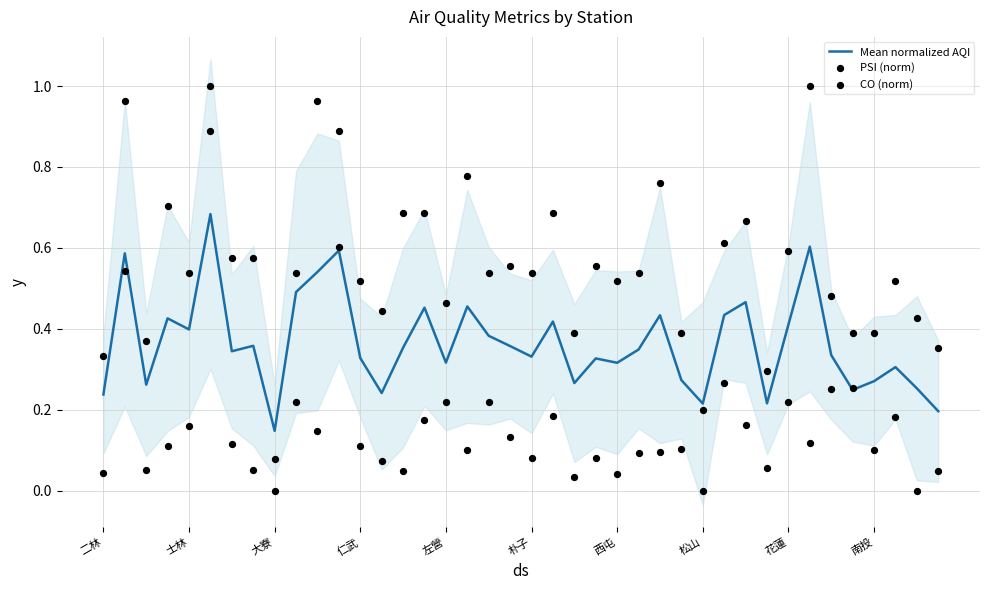

What is the total value across all series at 18?

1.1